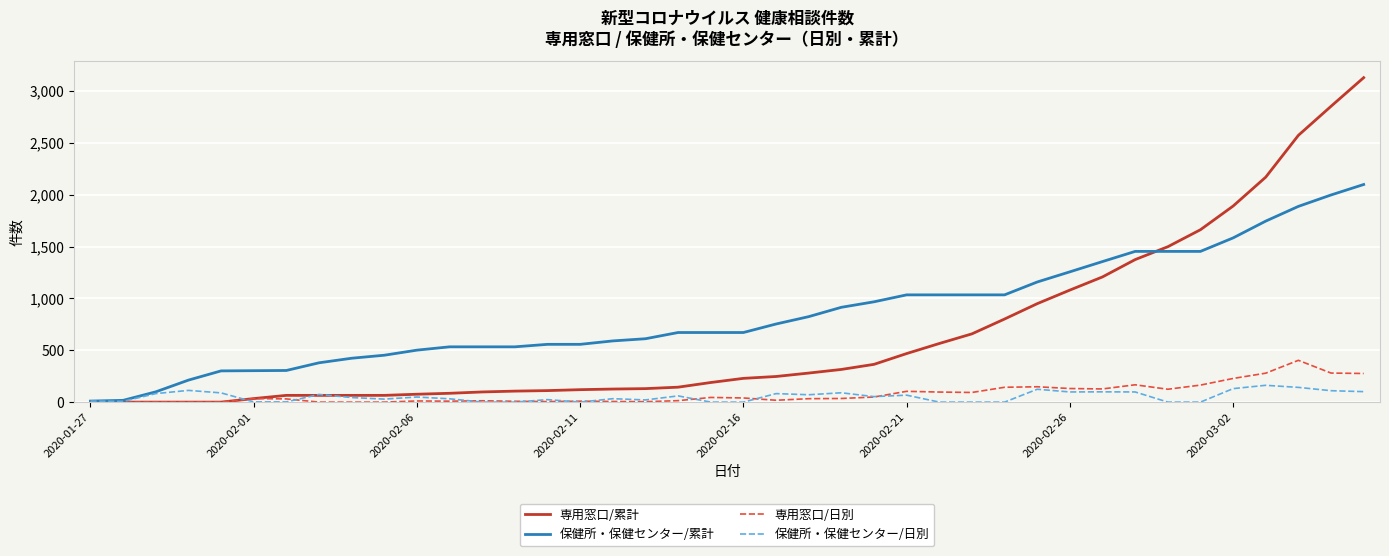

Which series has the largest total across all categories?

保健所・保健センター/累計